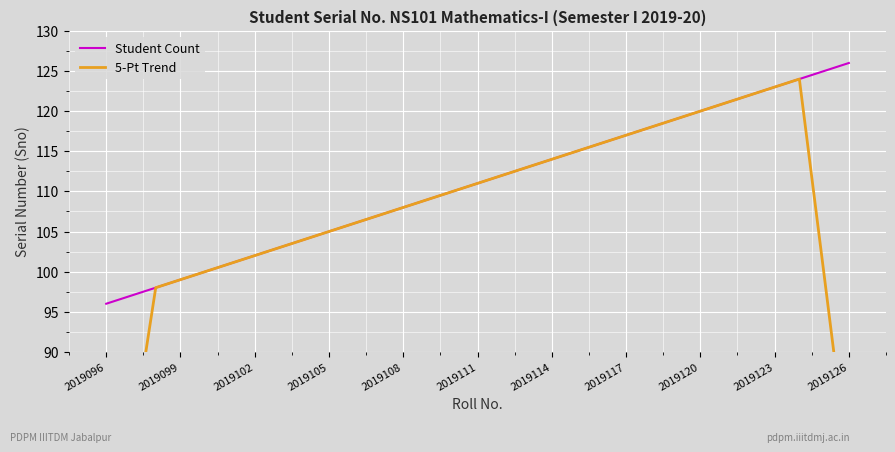

The Student Count series shows 126 at 2019126. True or false?

True